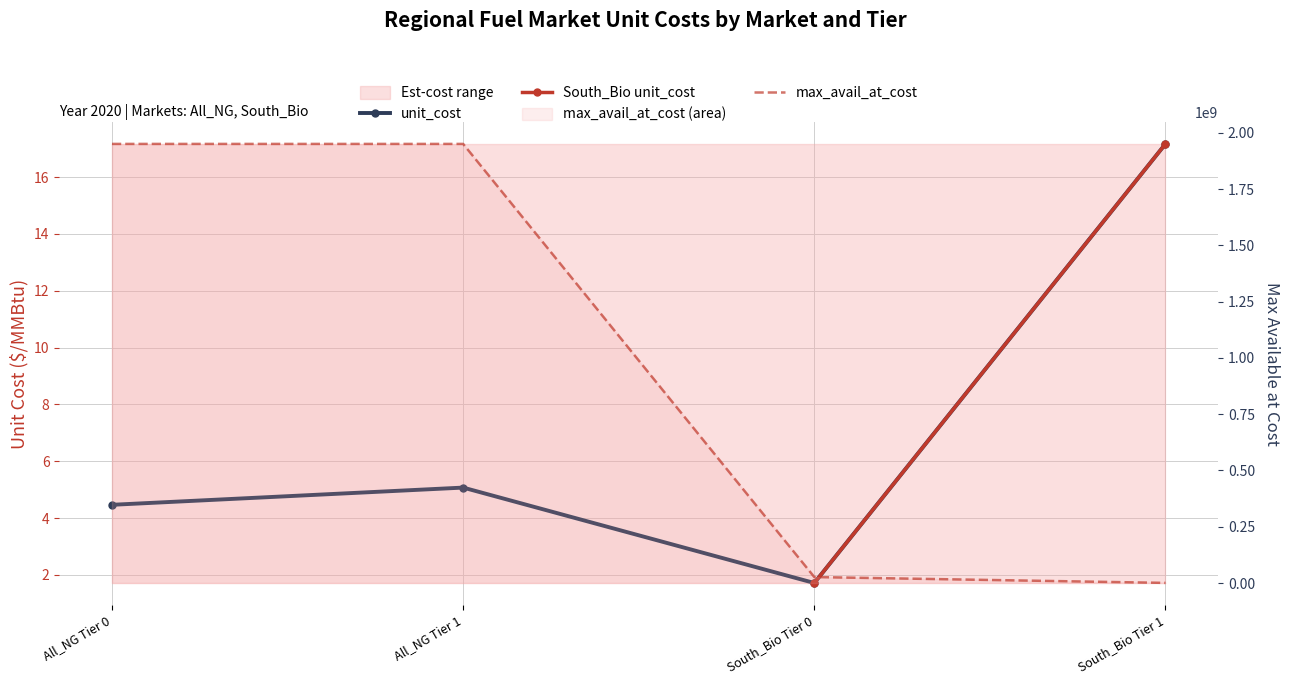

Where does the unit_cost series first go above 5?

All_NG Tier 1